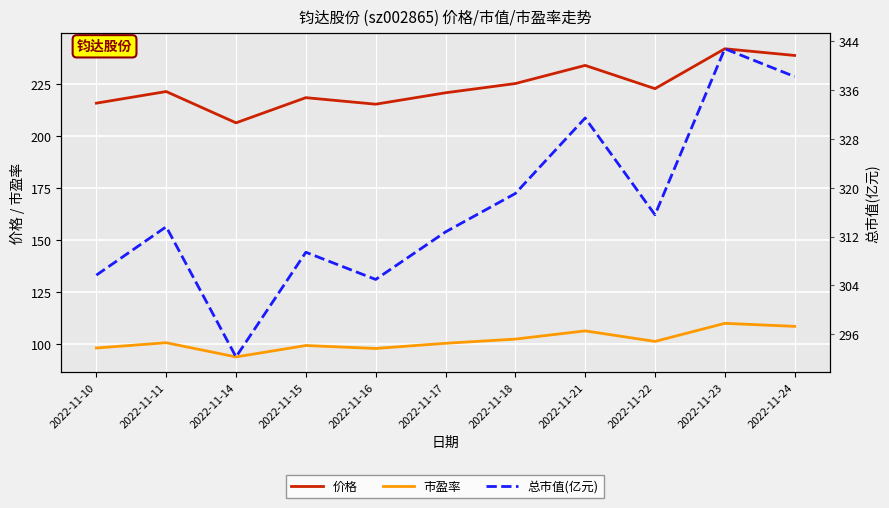

Where is the first local minimum for 总市值(亿元)?

2022-11-14